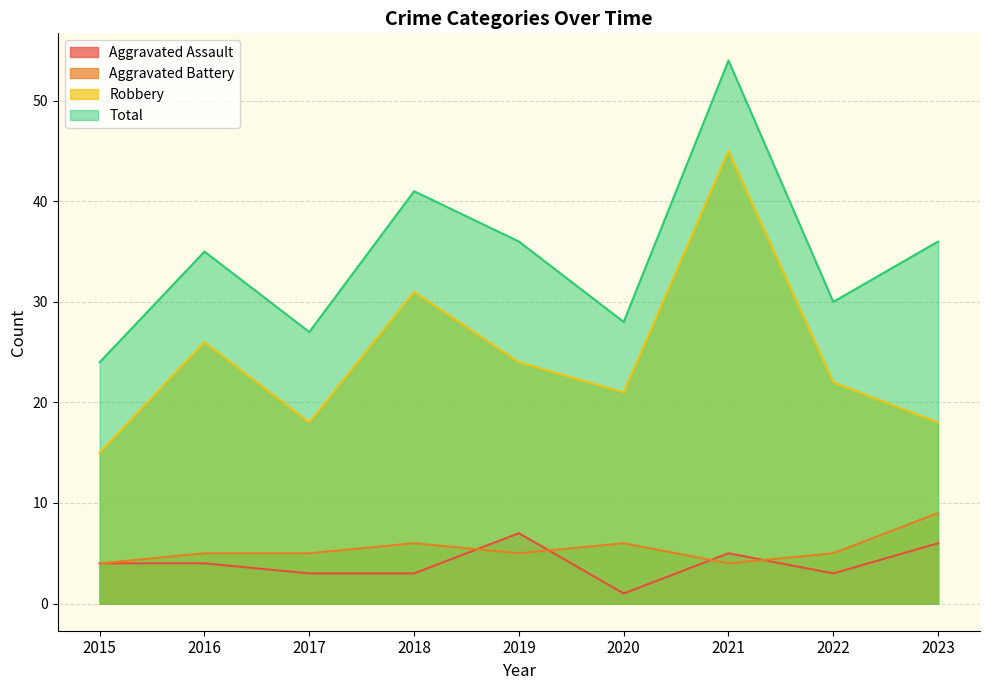

How many values in the Aggravated Battery series are below 5?

2